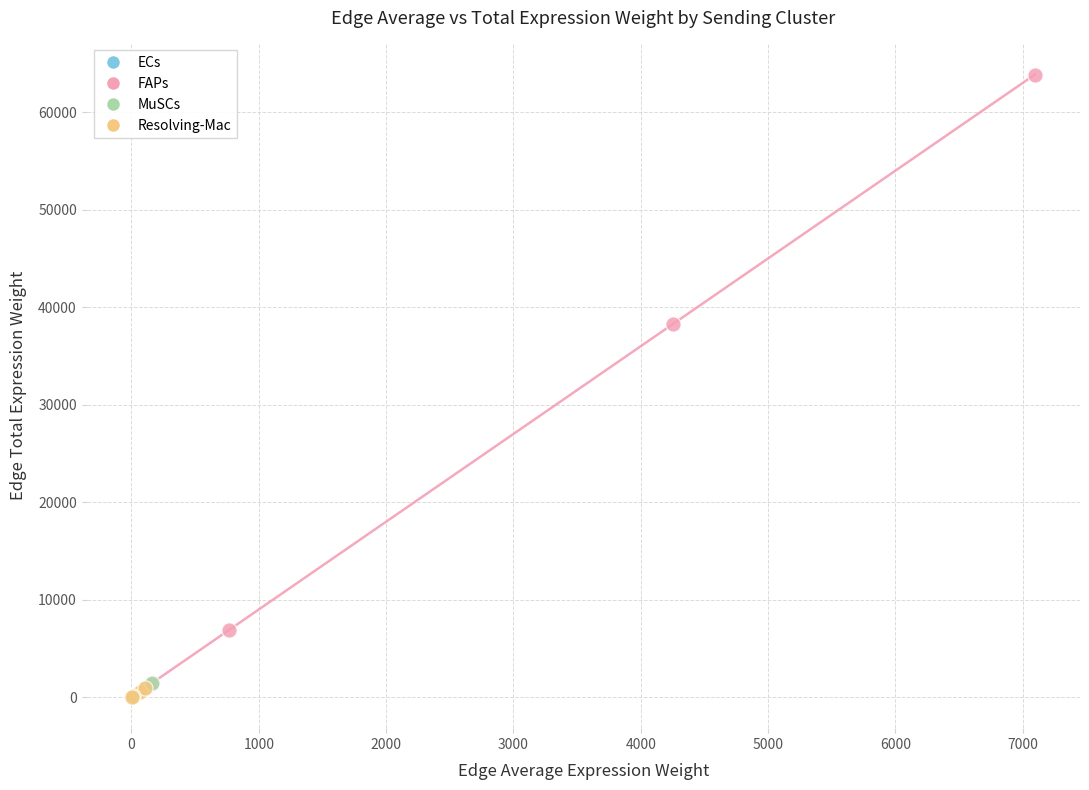

Which series has the largest Y range (max minus min)?

FAPs